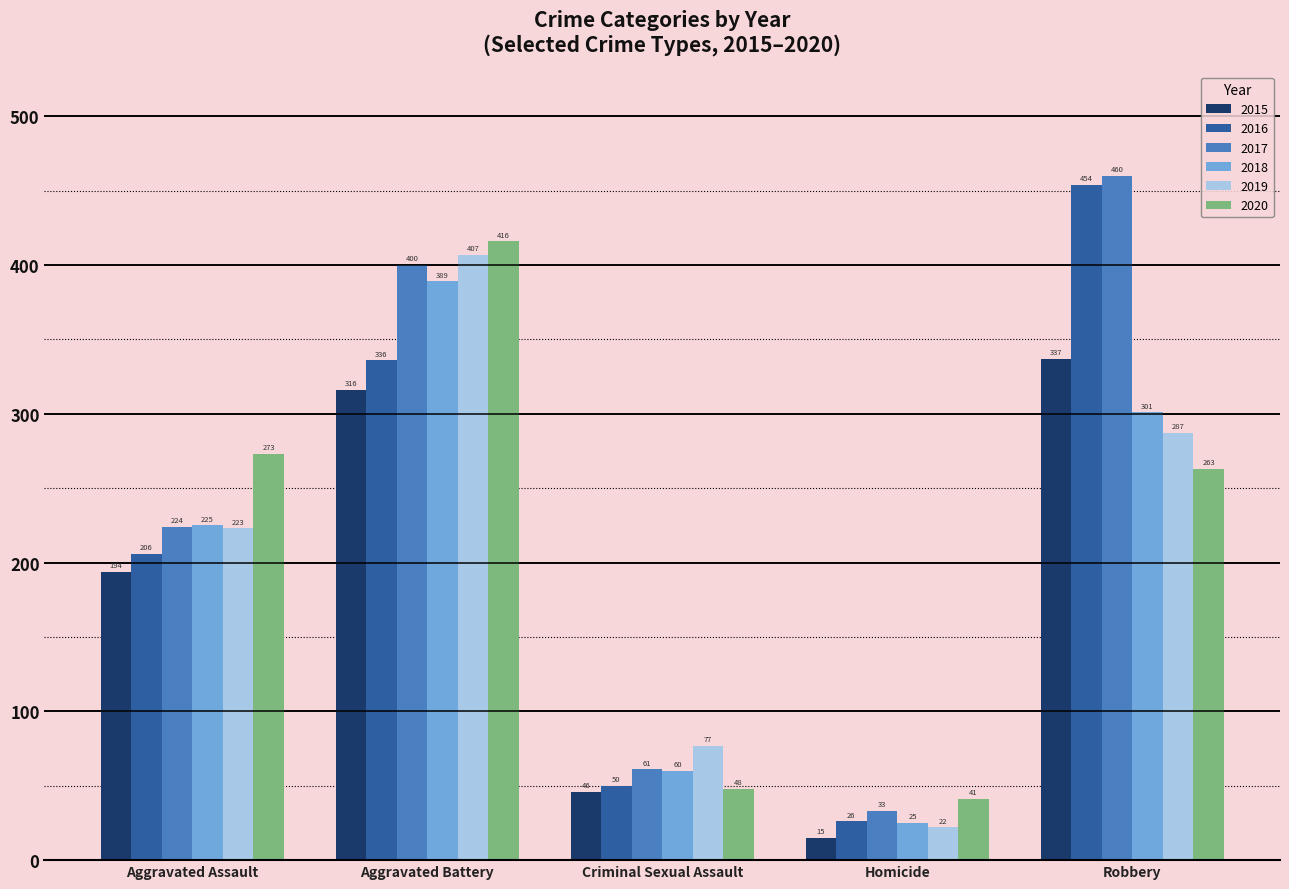

Which category has the highest value in the 2020 series?

Aggravated Battery